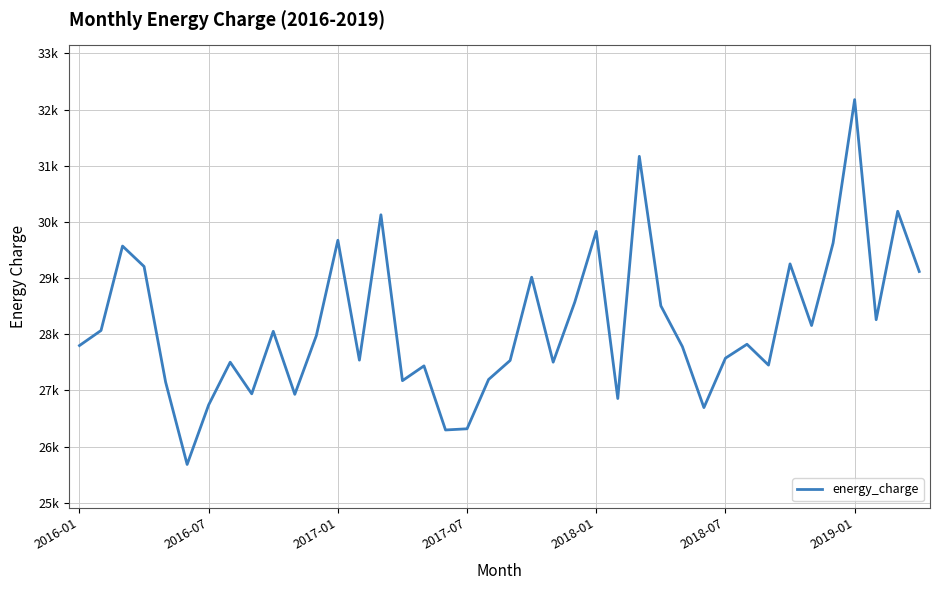

Is this an area chart (filled region under the line)?

No